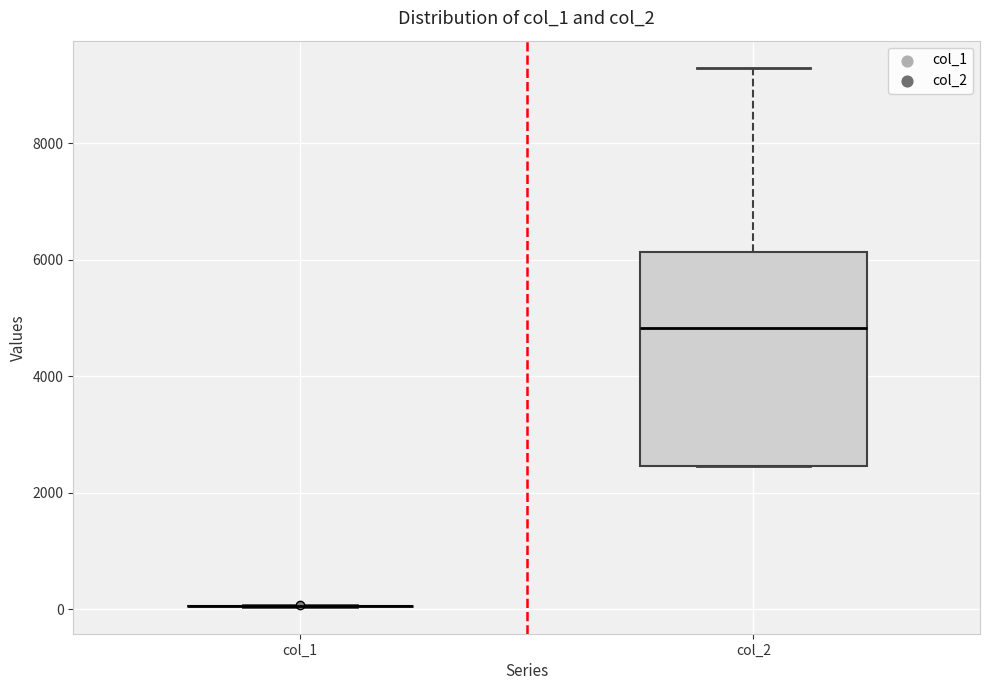

Reading left to right, read every box against the y-axis: the position of its median line, the range the box covers, and the ends of its whiskers. The values are not printed on the chart, so give them approximately, as read against the axis.

col_1: box collapsed to a line at 0, whiskers 0 to 0
col_2: median 4800, box 2400 to 6200, whiskers 2400 to 9400